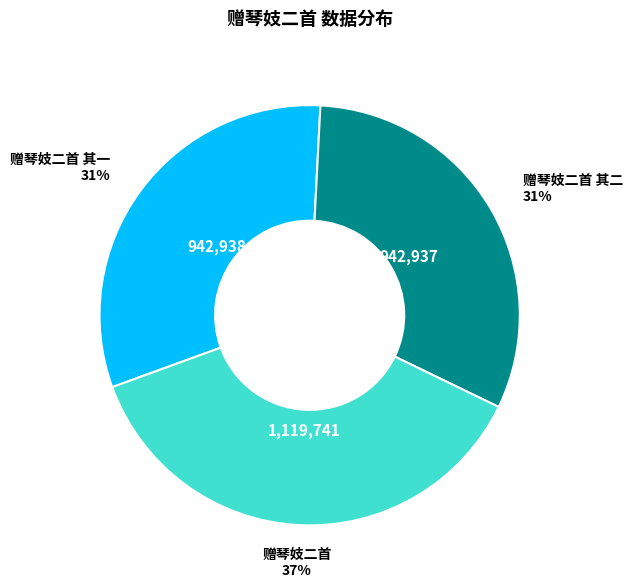

How many segments does this pie chart have?

3